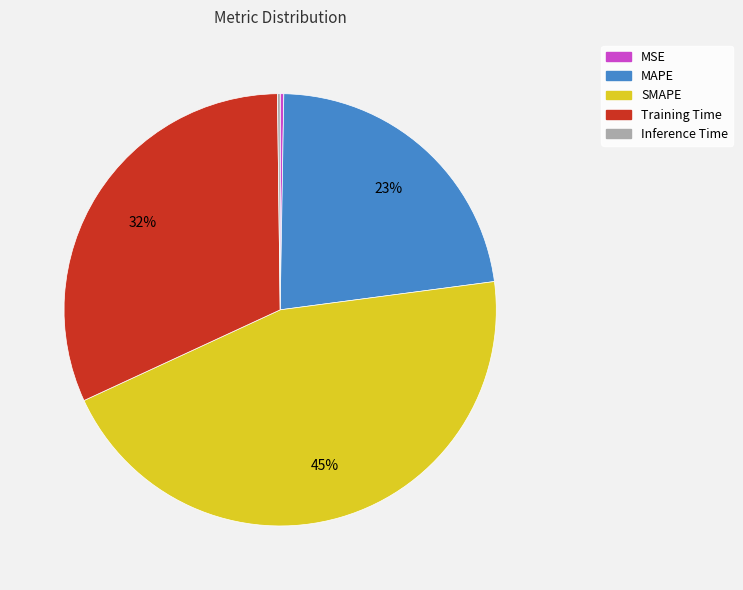

What is the largest slice in the pie chart?

SMAPE